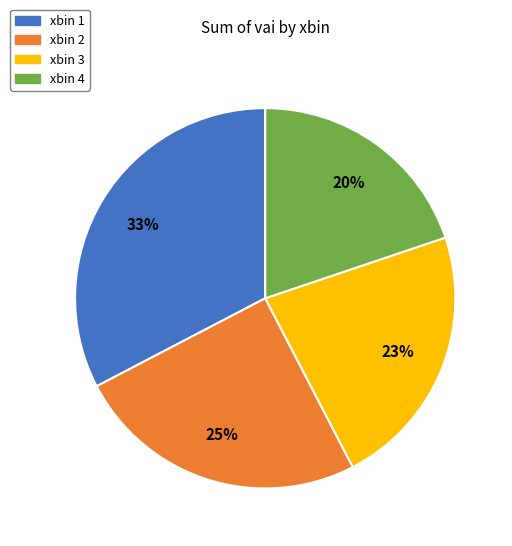

Is there a majority slice in this chart?

No